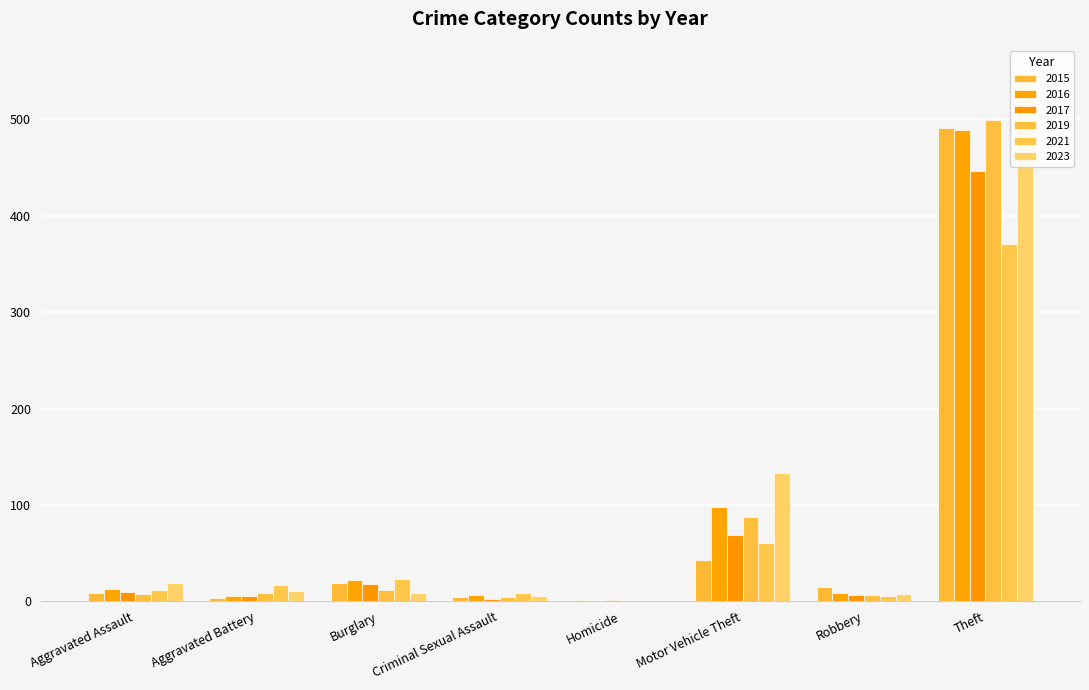

Reading left to right, list all the values displayed in this chart.

2015: Aggravated Assault=8	Aggravated Battery=3	Burglary=19	Criminal Sexual Assault=4	Homicide=1	Motor Vehicle Theft=43	Robbery=15	Theft=491
2017: Aggravated Assault=10	Aggravated Battery=5	Burglary=18	Criminal Sexual Assault=2	Homicide=1	Motor Vehicle Theft=69	Robbery=6	Theft=447
2019: Aggravated Assault=7	Aggravated Battery=8	Burglary=12	Criminal Sexual Assault=4	Homicide=0	Motor Vehicle Theft=87	Robbery=6	Theft=499
2021: Aggravated Assault=12	Aggravated Battery=17	Burglary=23	Criminal Sexual Assault=9	Homicide=0	Motor Vehicle Theft=60	Robbery=5	Theft=371
2023: Aggravated Assault=19	Aggravated Battery=11	Burglary=9	Criminal Sexual Assault=5	Homicide=0	Motor Vehicle Theft=133	Robbery=7	Theft=549
2016: Aggravated Assault=13	Aggravated Battery=5	Burglary=22	Criminal Sexual Assault=6	Homicide=0	Motor Vehicle Theft=98	Robbery=8	Theft=489